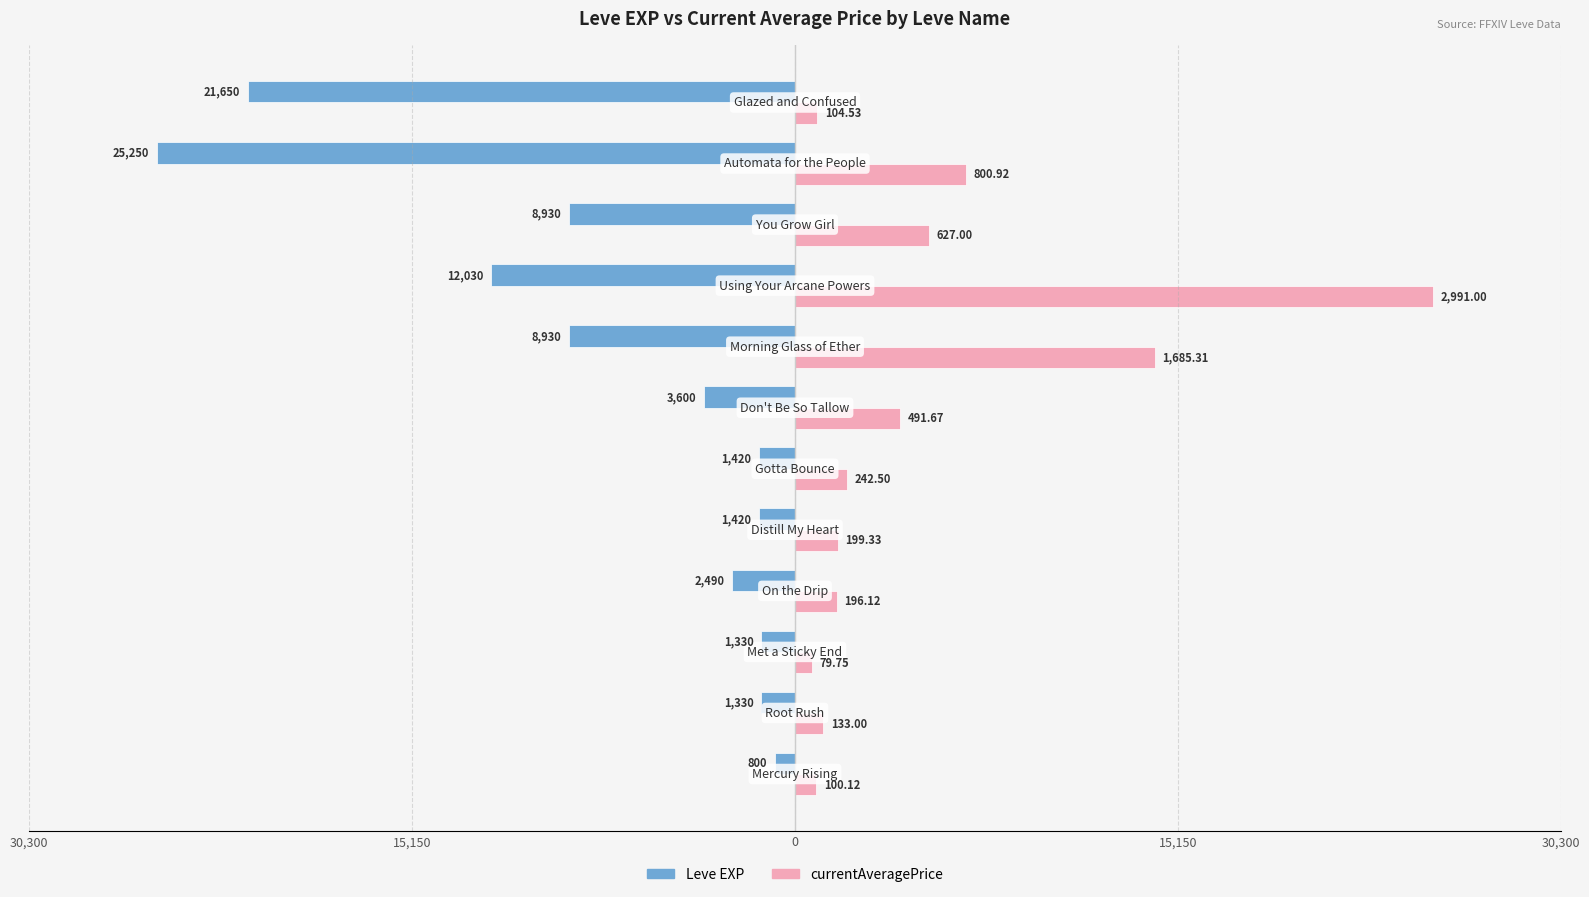

What are all the series names shown in the legend?

Leve EXP, currentAveragePrice